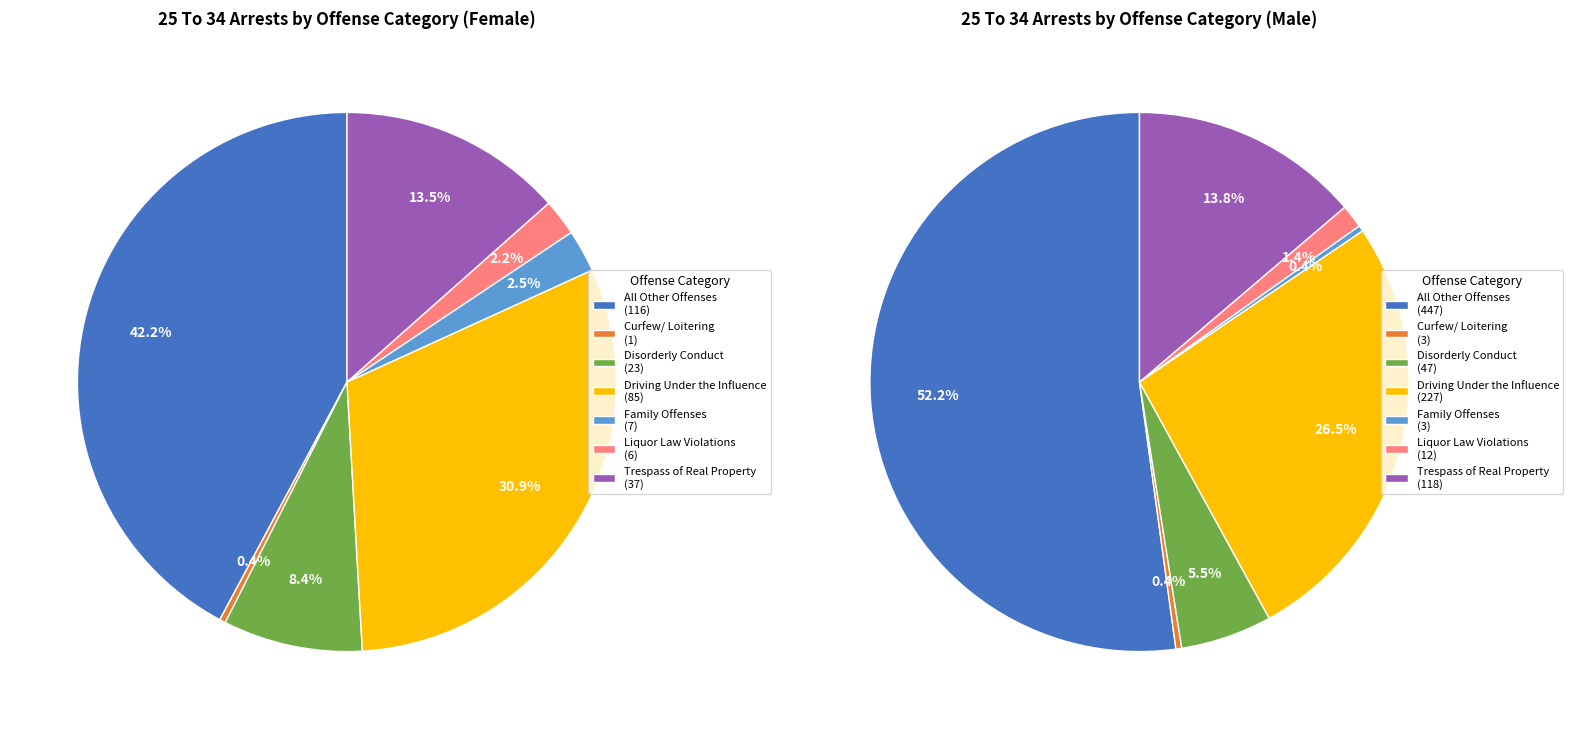

Is there a majority slice in this chart?

No